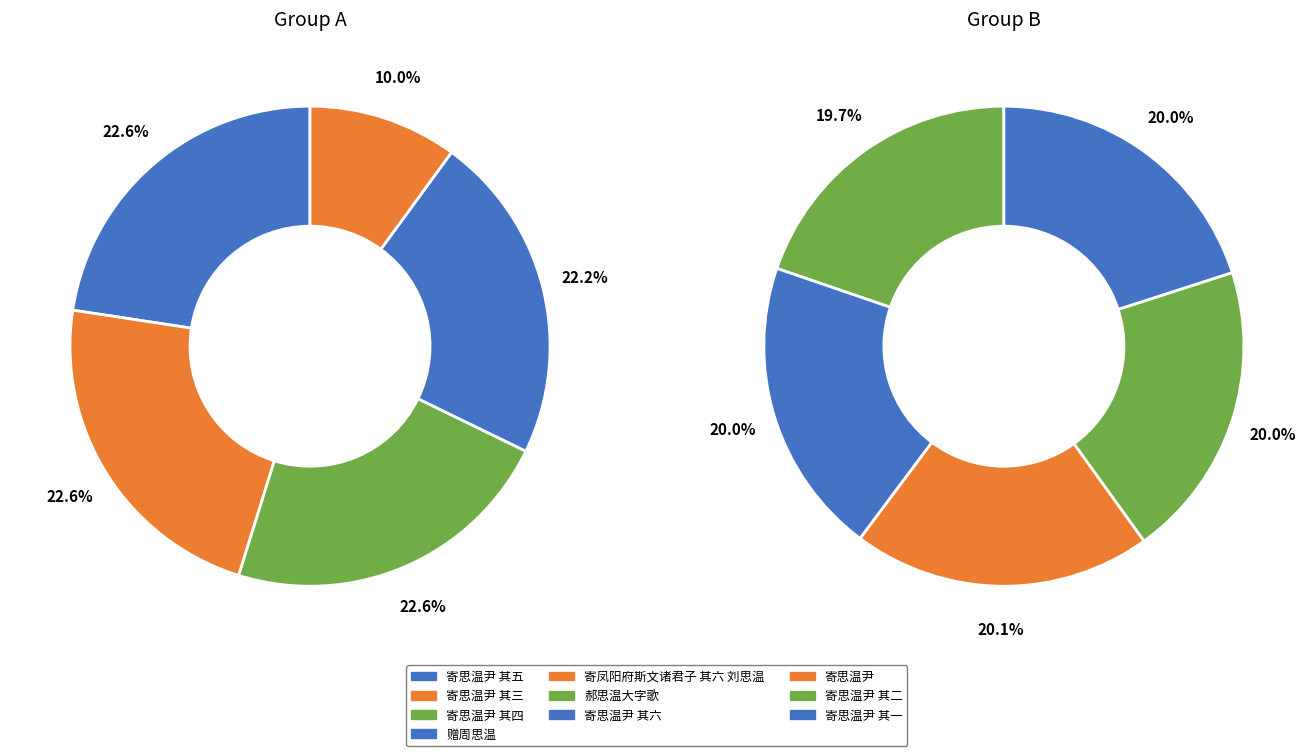

How many segments does this pie chart have?

10